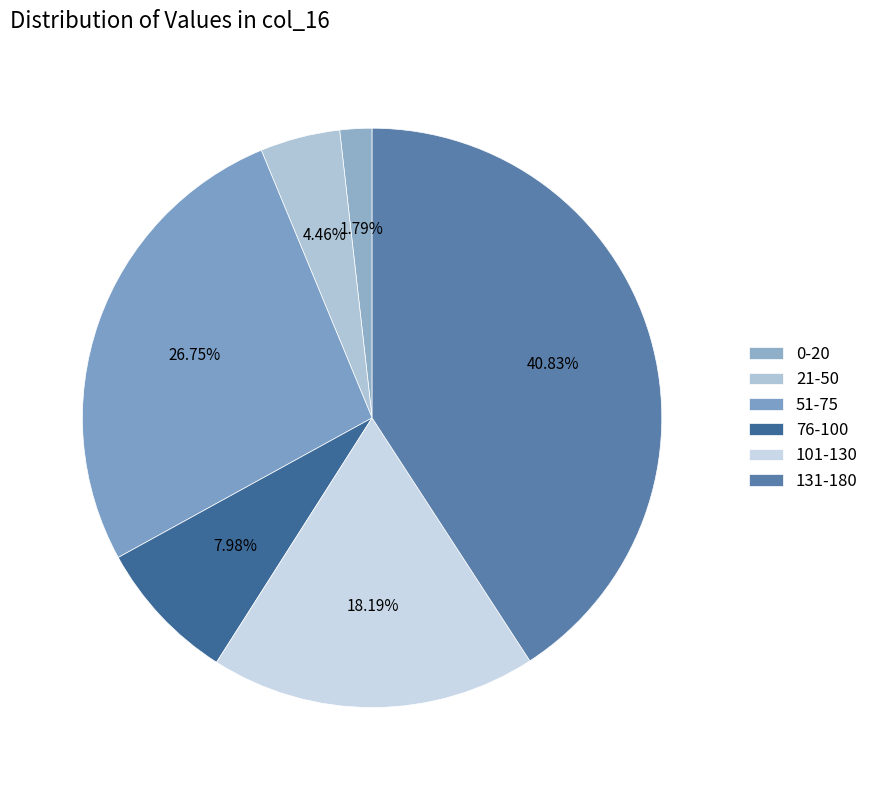

How many slices are in this pie chart?

6